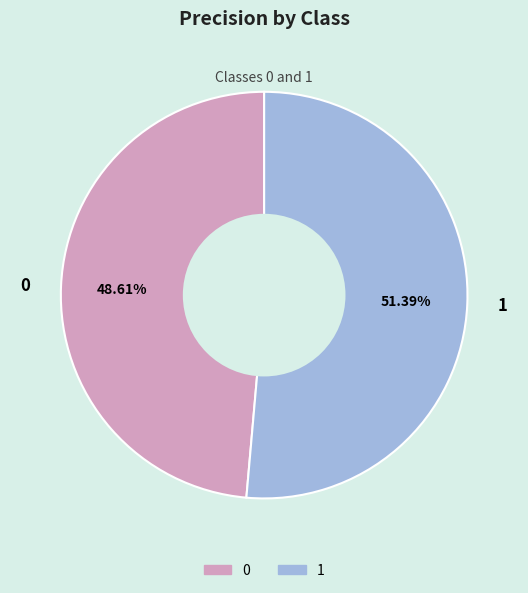

Does 0 account for over 50% of the chart?

No